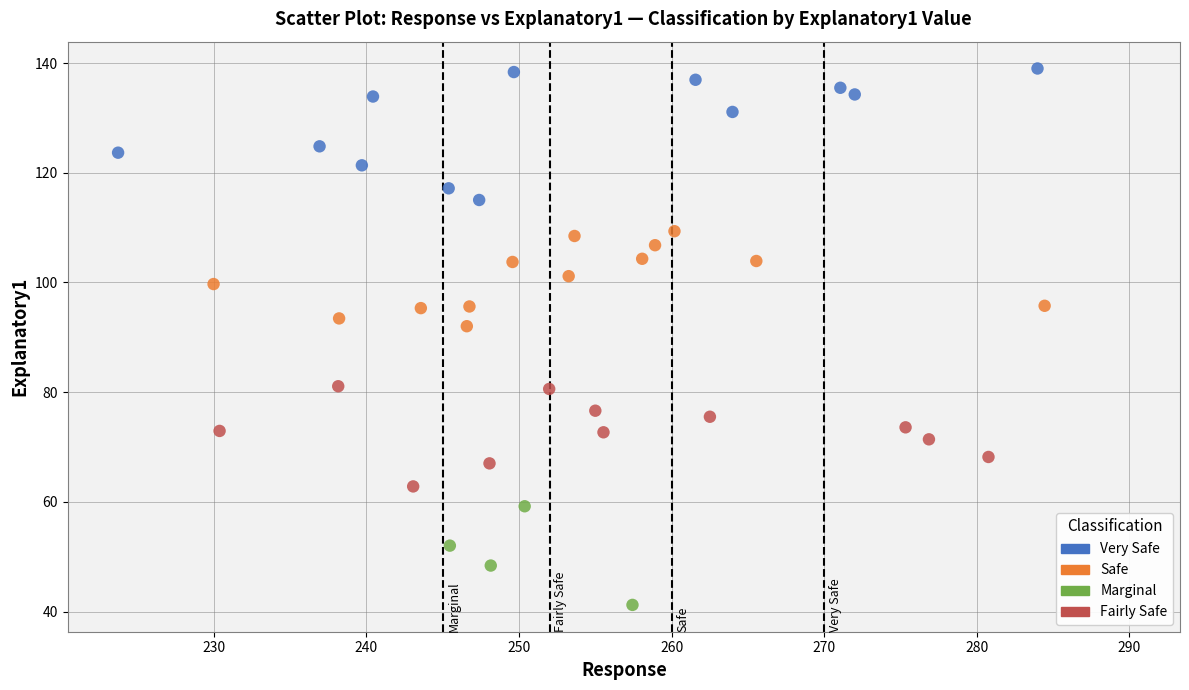

Which series reaches the maximum Y coordinate?

Very Safe